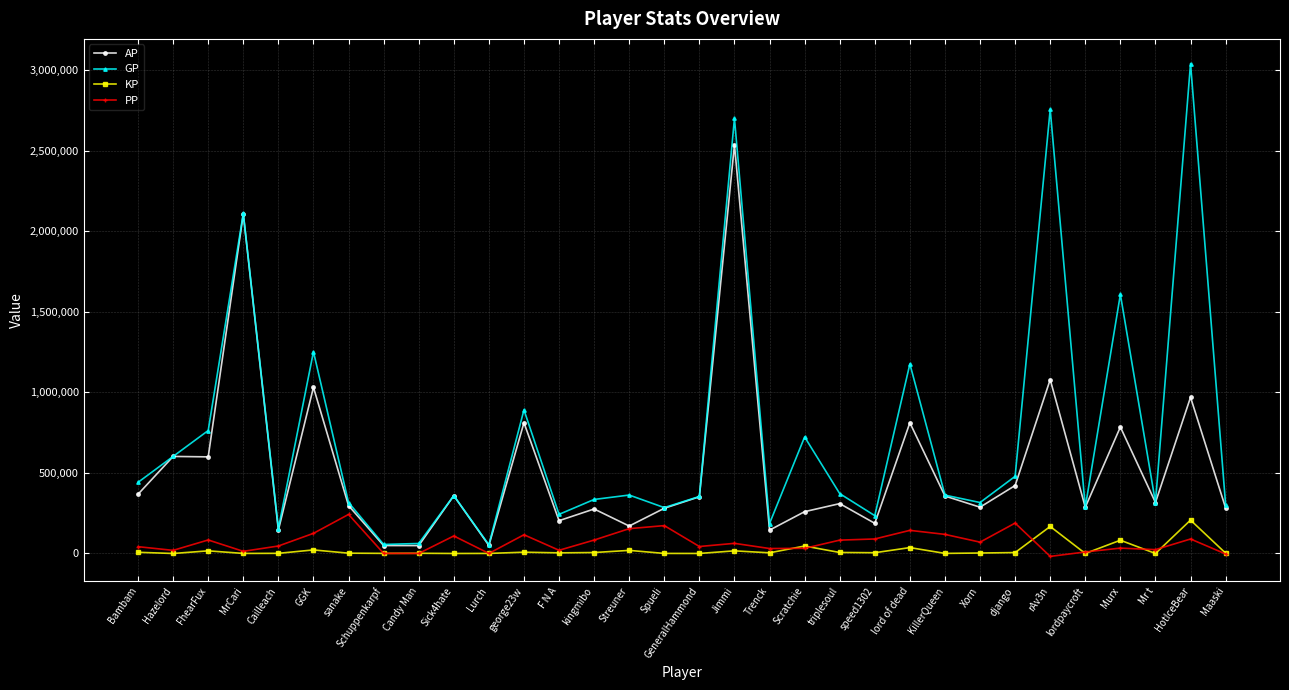

Does the chart have visible grid lines?

Yes